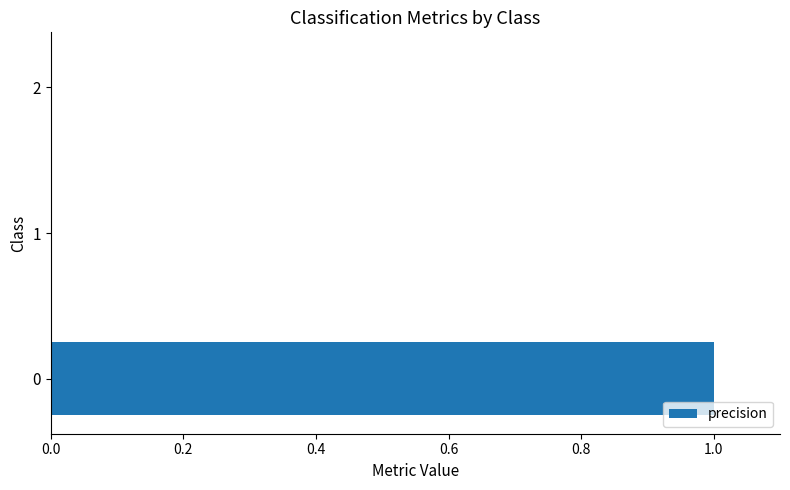

How many data points does each series have?

3